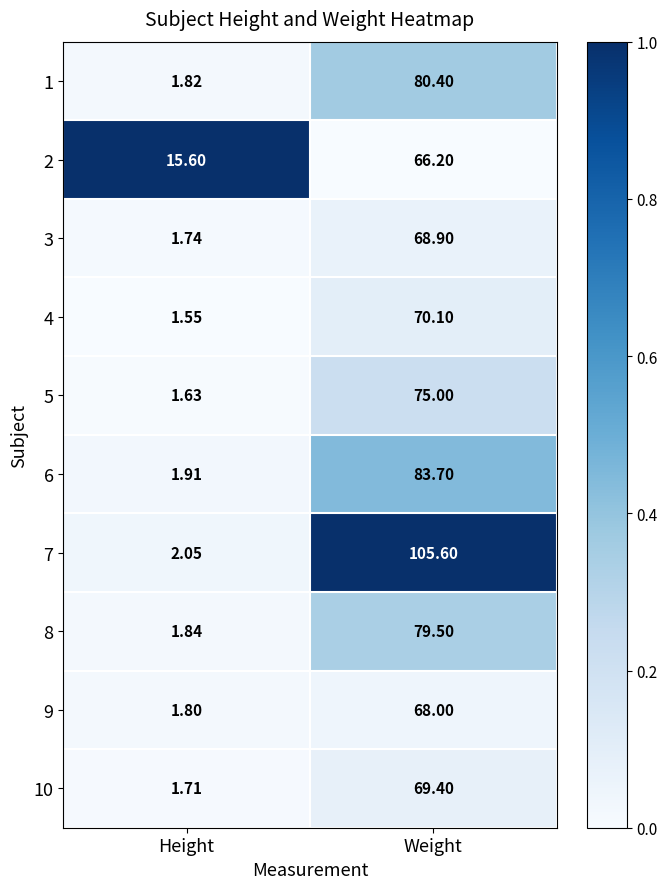

Rank the categories by 5 value from lowest to highest.

Height, Weight